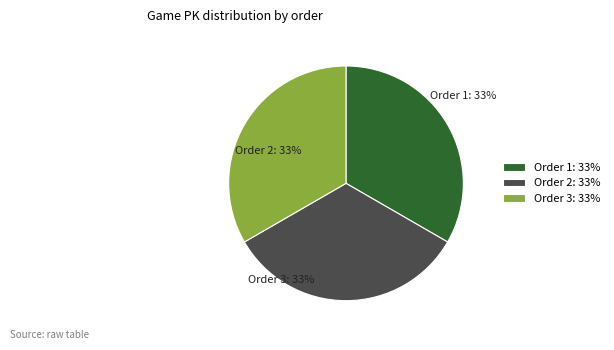

What percentage is the Order 2 slice, to the nearest percent?

33%